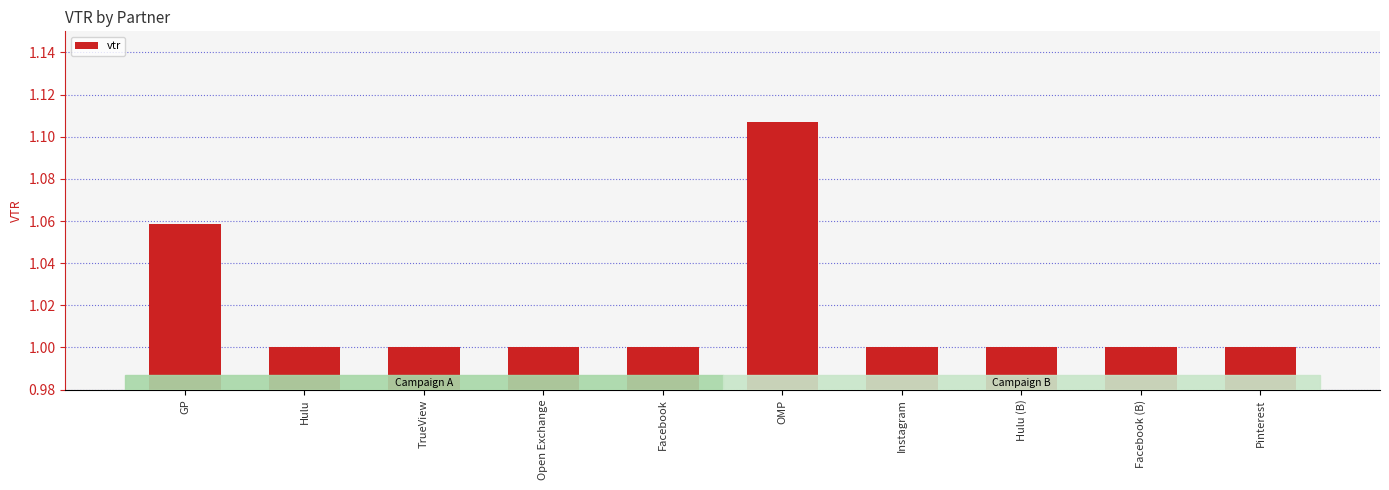

What is the approximate value at Pinterest?

1.0